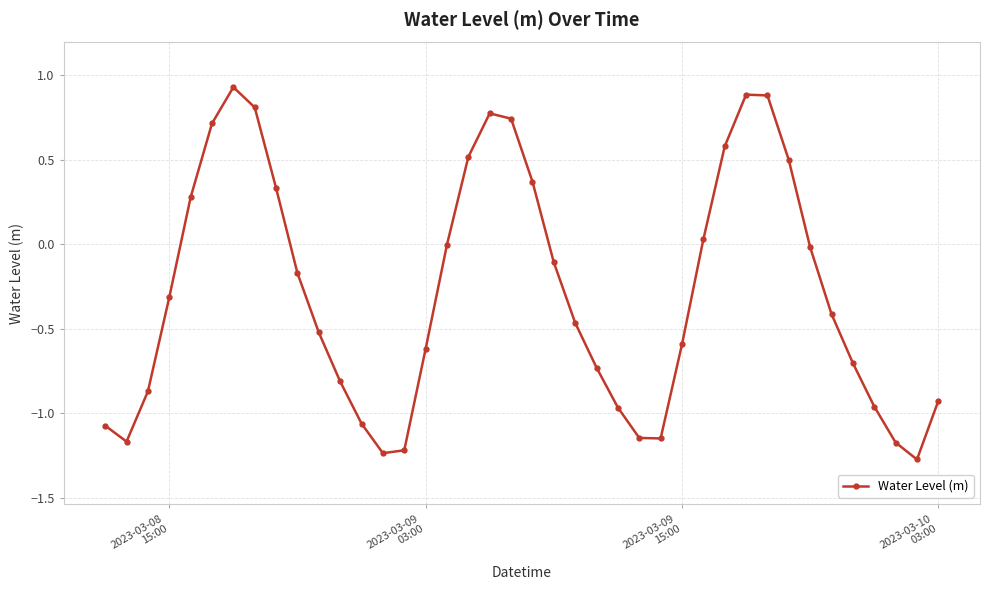

What is the average value?

-0.3